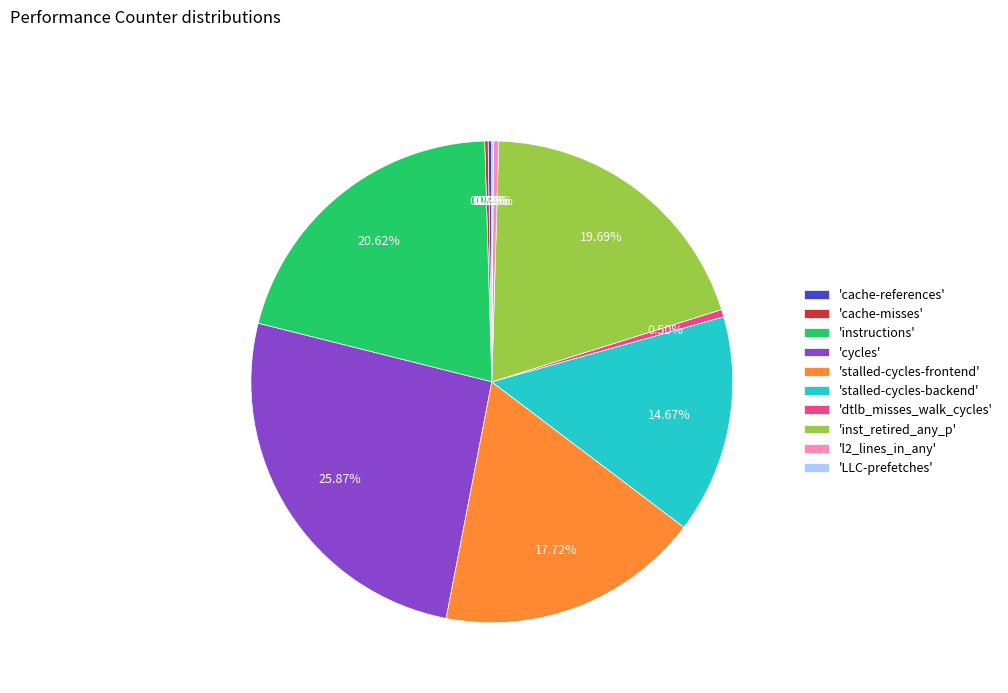

Does any single category account for the majority?

No